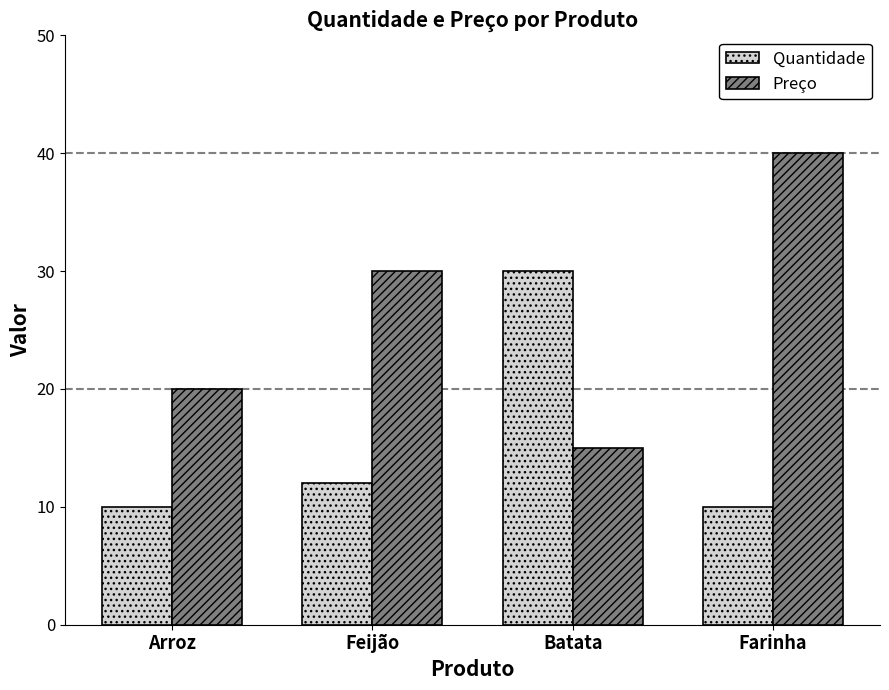

How many data points in Quantidade are less than 12?

2